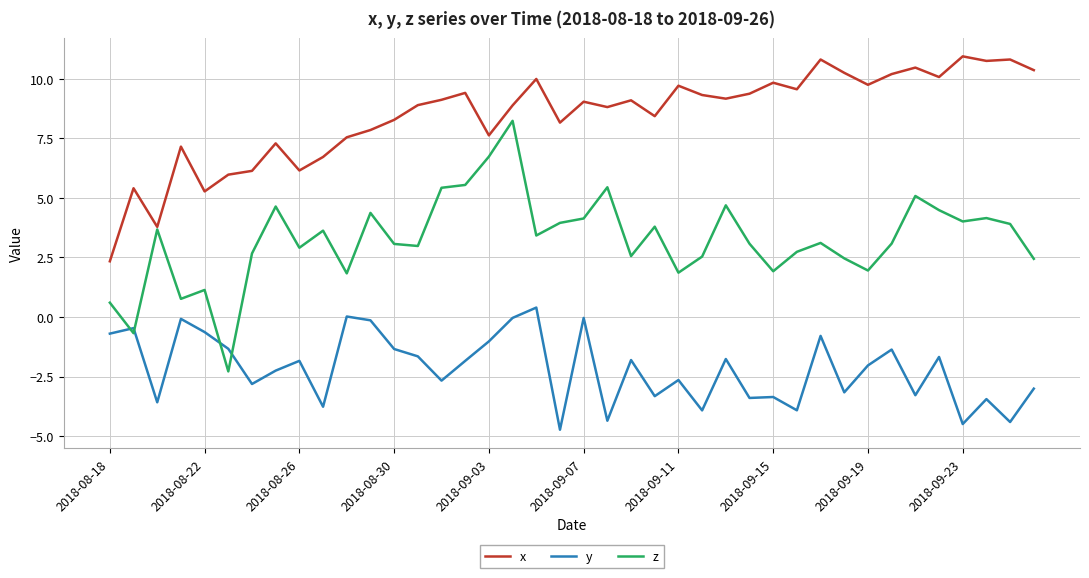

Rank the series by their maximum value, from highest to lowest.

x, z, y